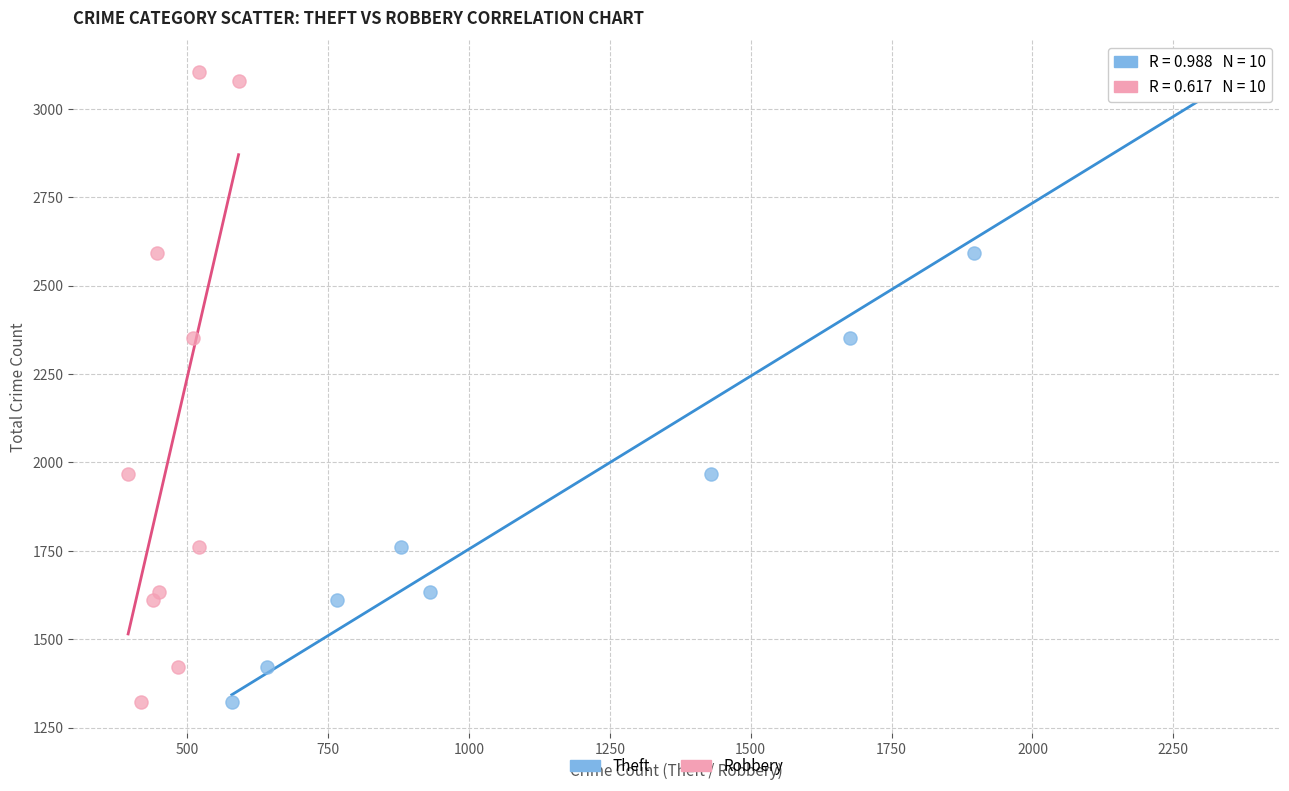

What are all the series names shown in the legend?

Theft, Robbery